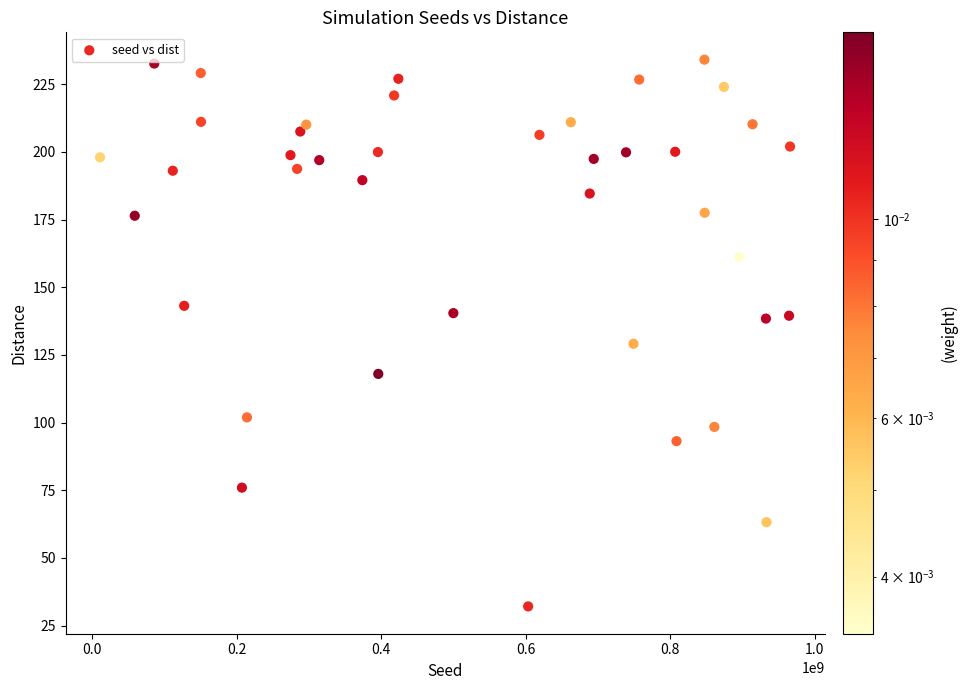

What is the range of X values (max minus min)?

954995364.0